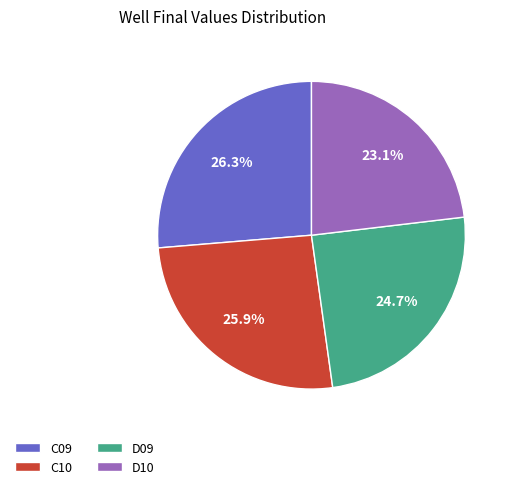

The C10 slice represents 35% of the pie. True or false?

False